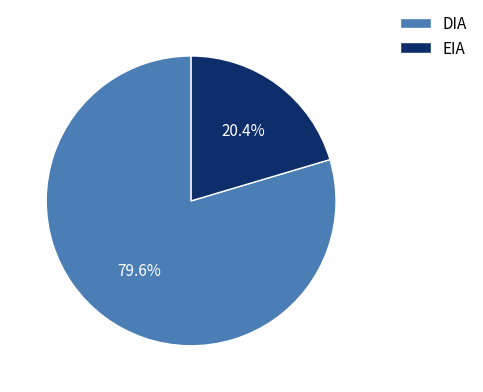

Do DIA and EIA together represent more than half of the pie?

Yes